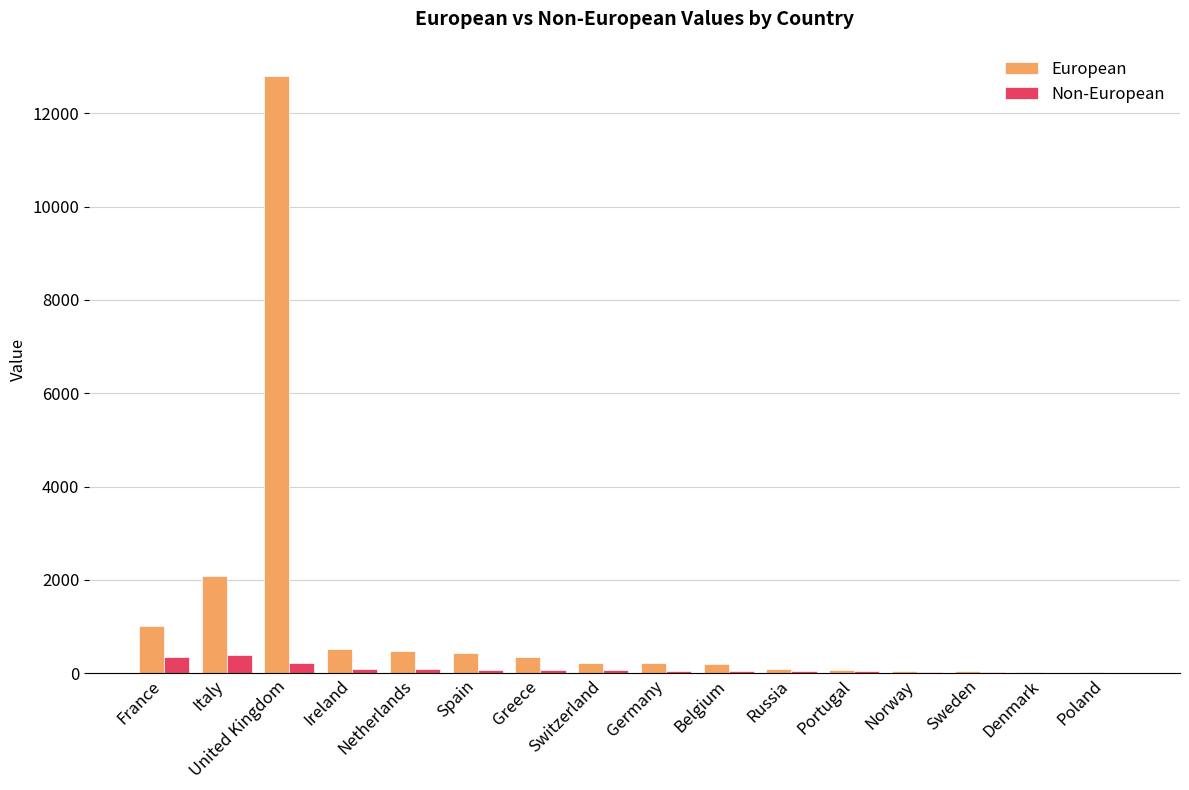

At which label does European reach its peak?

United Kingdom